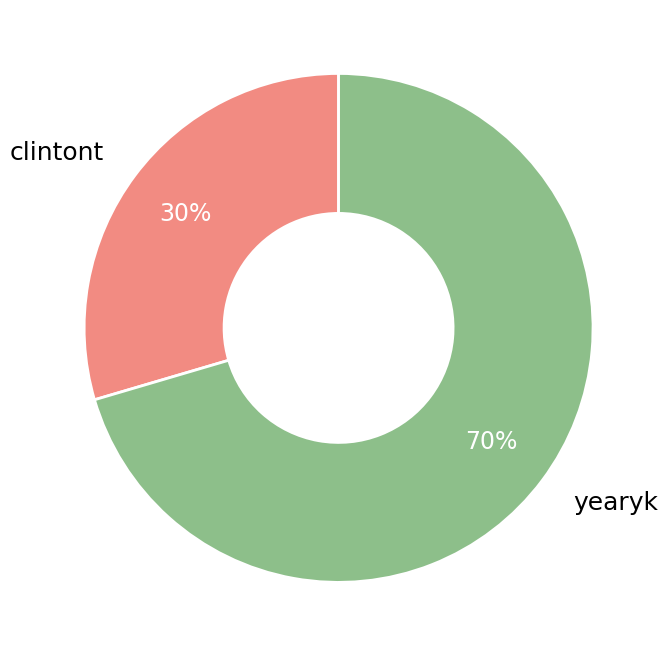

Between clintont and yearyk, which is larger?

yearyk